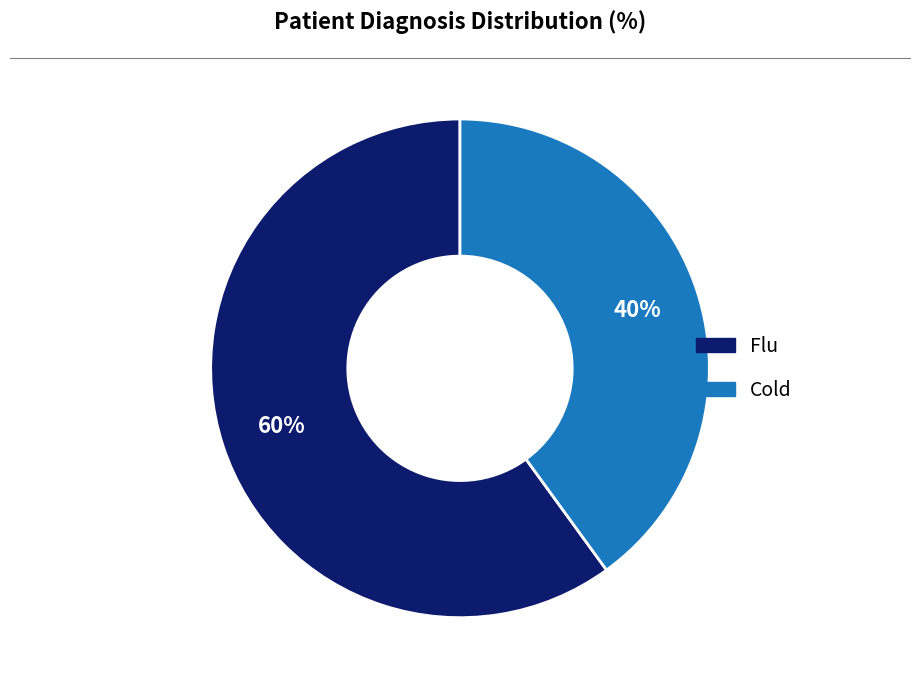

Approximately how many times larger is the value at Flu compared to Cold?

1.5